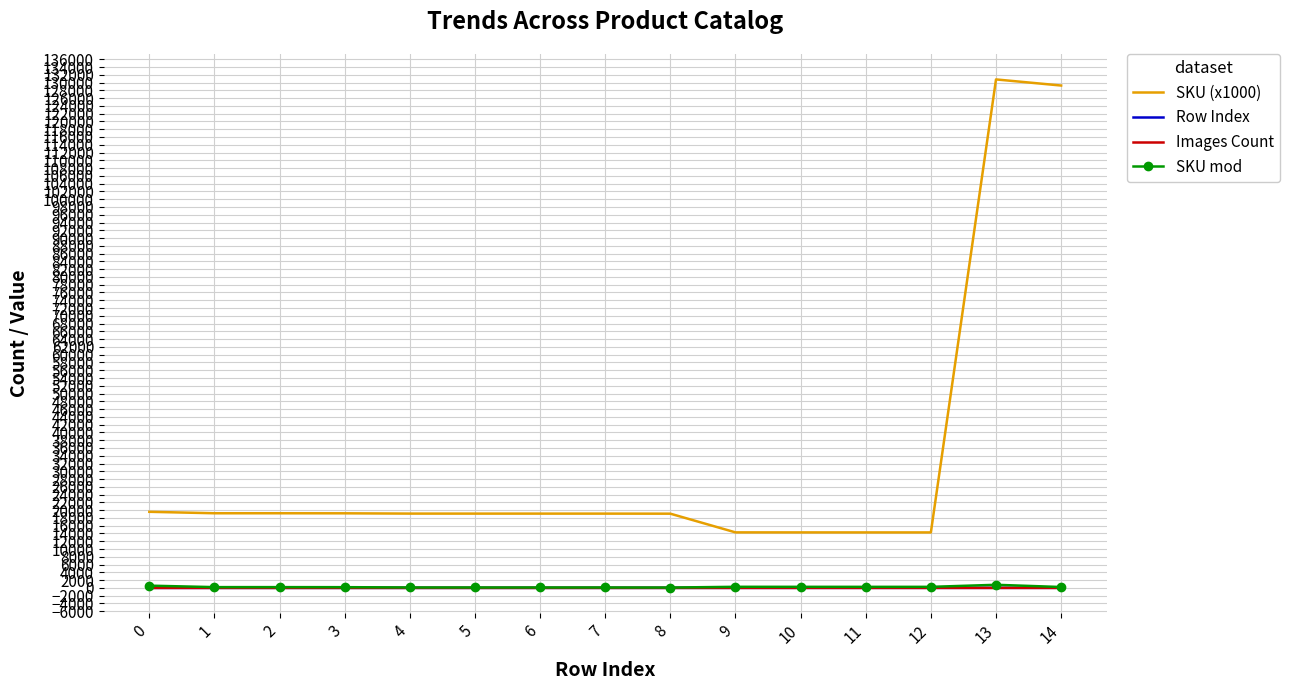

True or false: SKU mod and SKU (x1000) cross at least once.

False